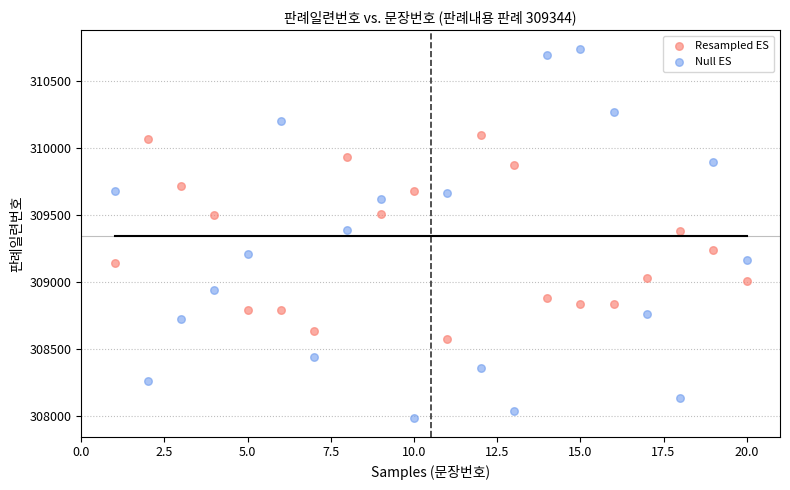

Which series contains the highest Y value?

Null ES